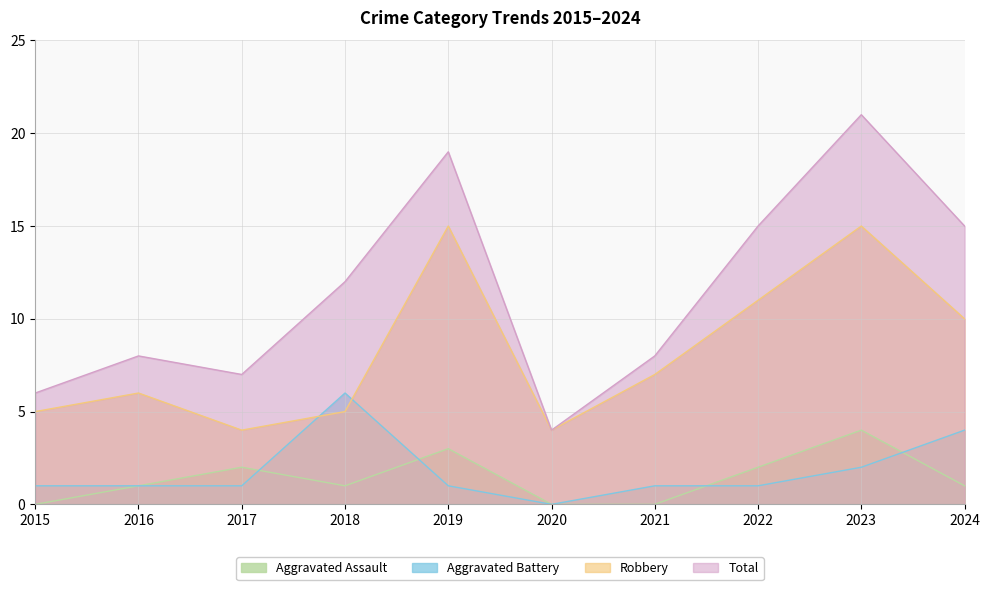

Which label corresponds to the smallest value in the chart?

2015